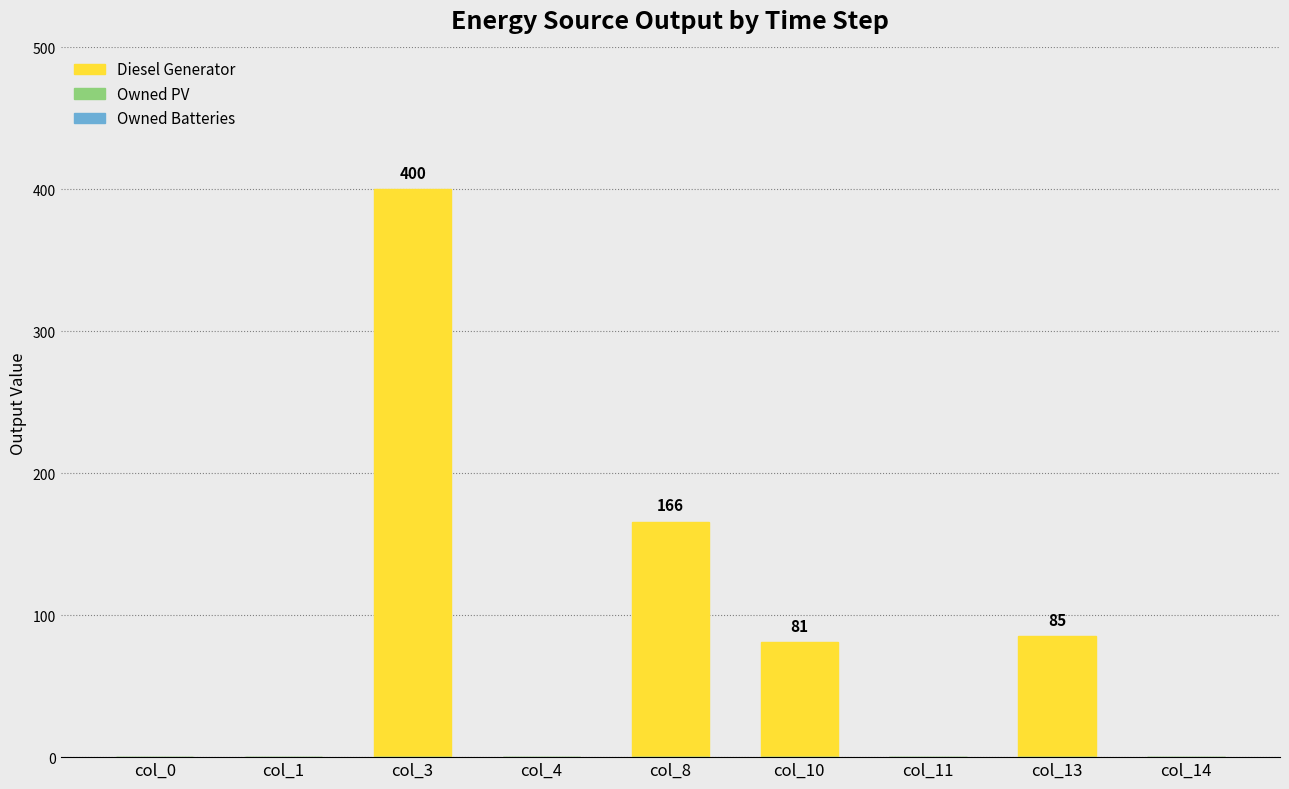

Count the number of values greater than 0.

4